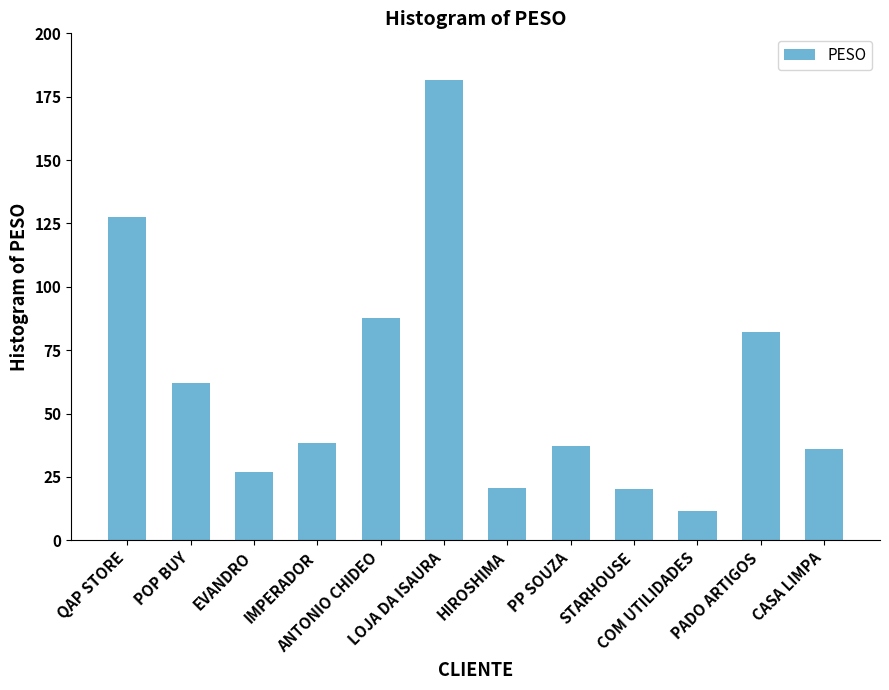

Does the chart contain stacked bars?

No